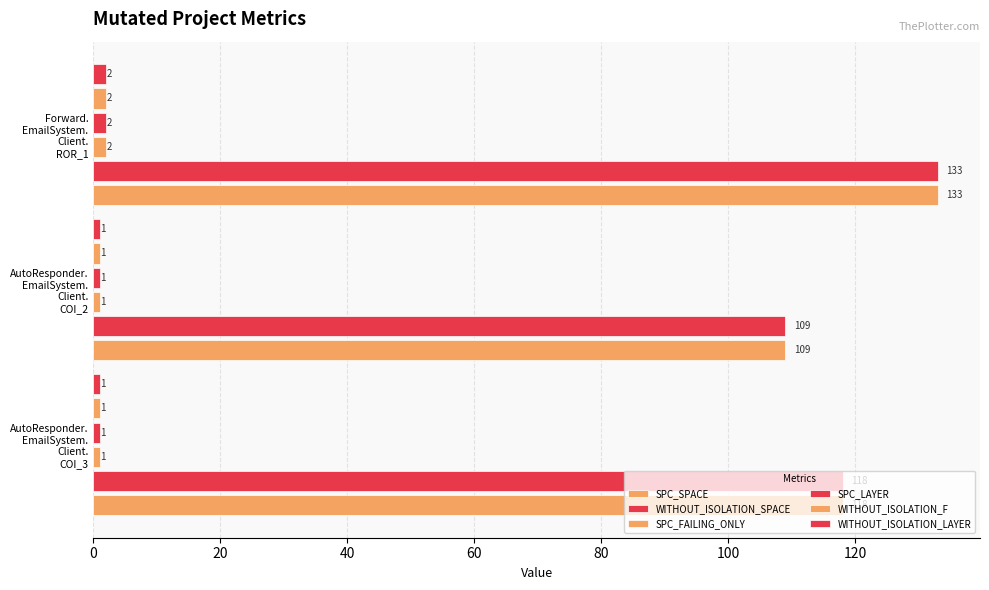

Reading left to right, what are all the values shown in this chart?

SPC_SPACE: 118	109	133
WITHOUT_ISOLATION_SPACE: 118	109	133
SPC_FAILING_ONLY: 1	1	2
SPC_LAYER: 1	1	2
WITHOUT_ISOLATION_F: 1	1	2
WITHOUT_ISOLATION_LAYER: 1	1	2